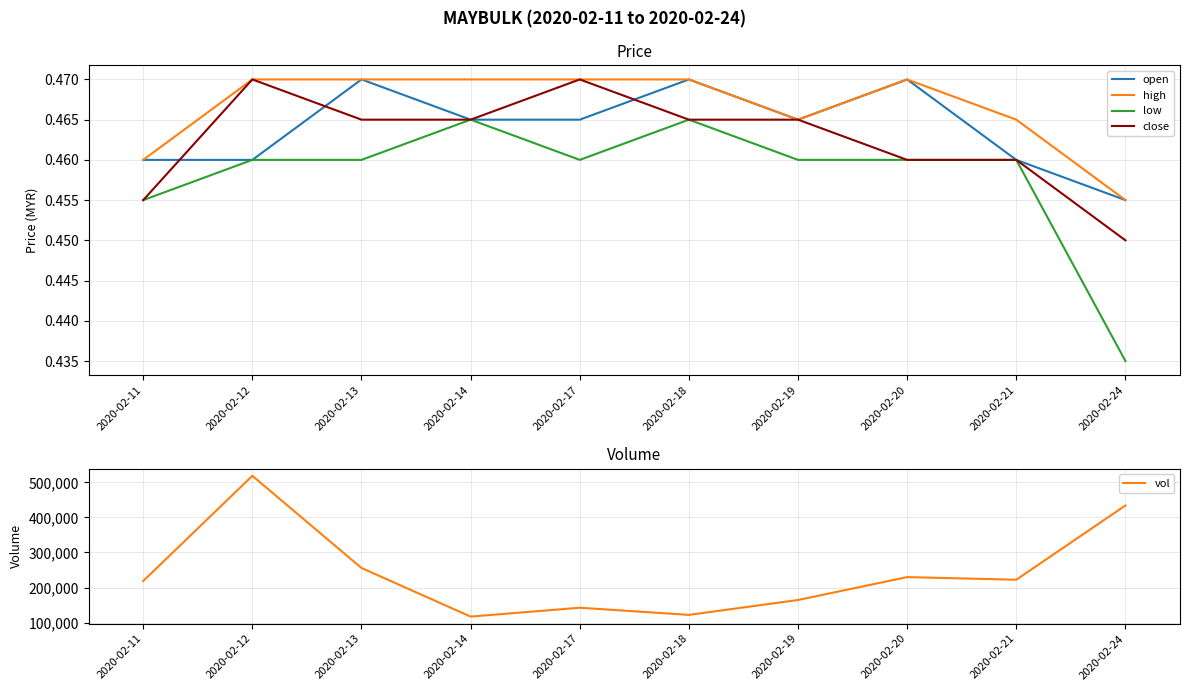

At which label is vol closest to 317850?

2020-02-13